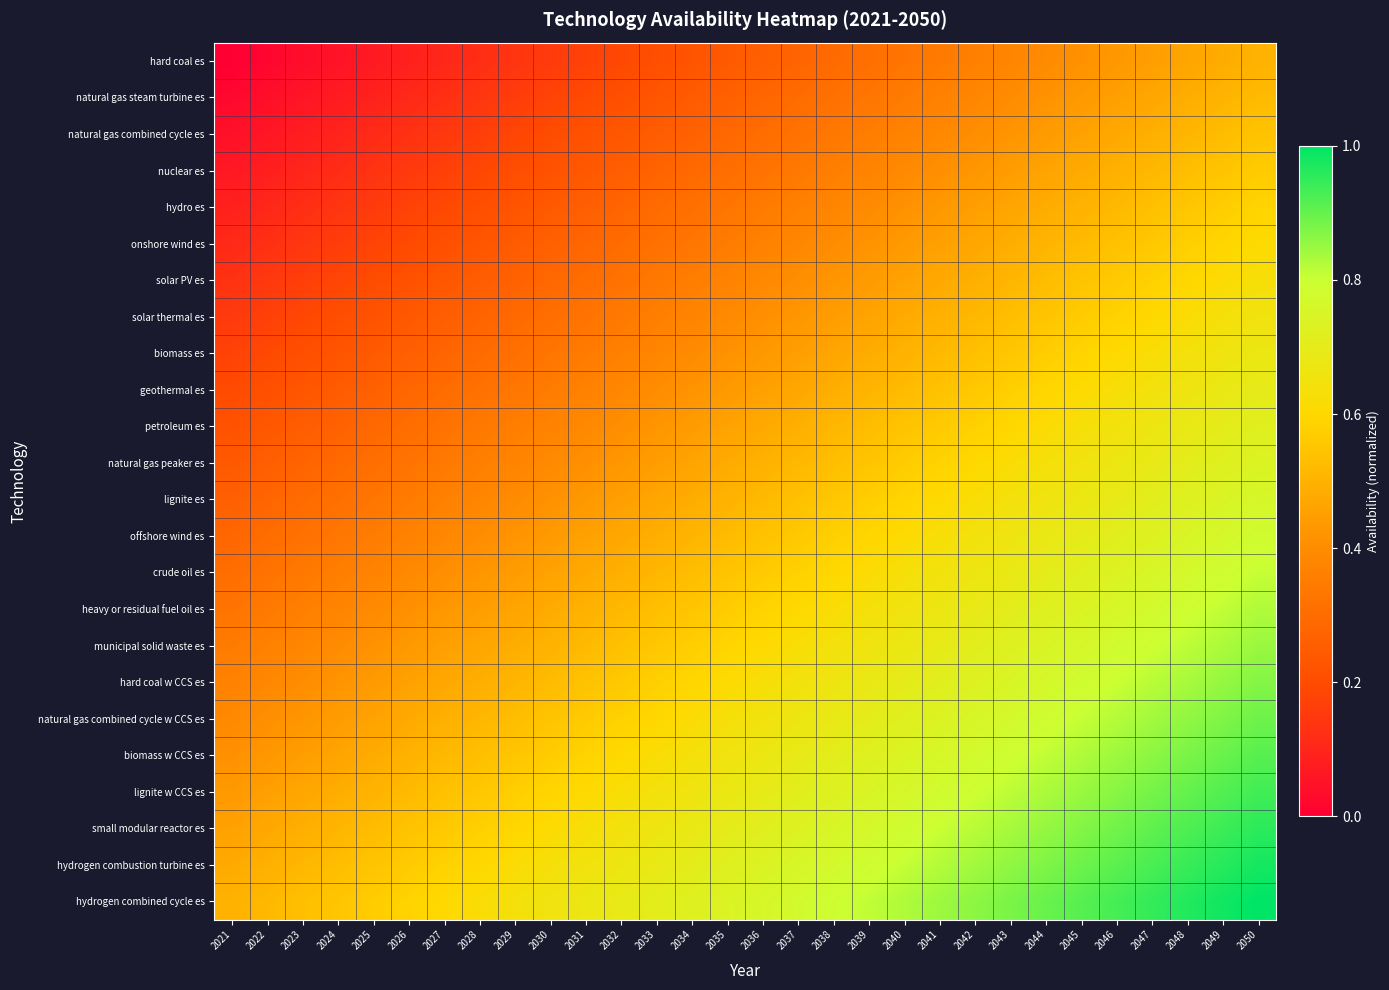

What is the total value across all series at 2030?

9.7